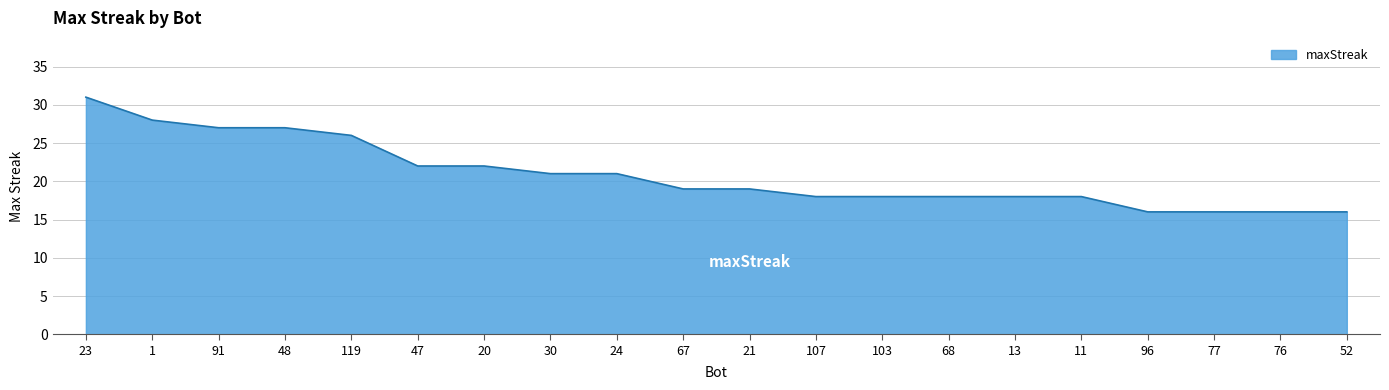

Which label corresponds to the largest value in the chart?

23